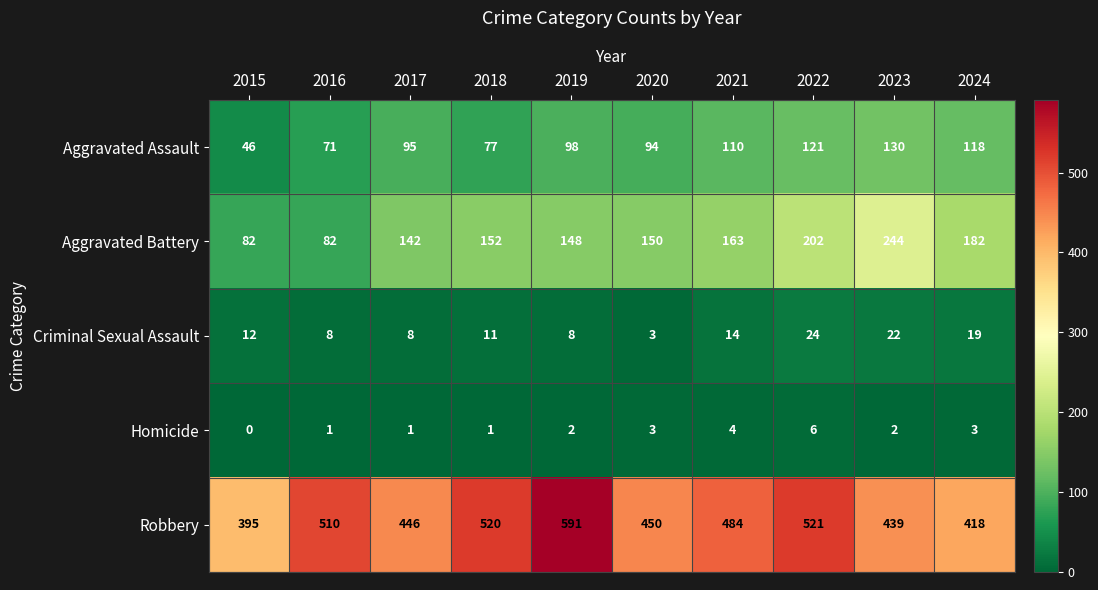

Which label corresponds to the smallest value in the chart?

2015